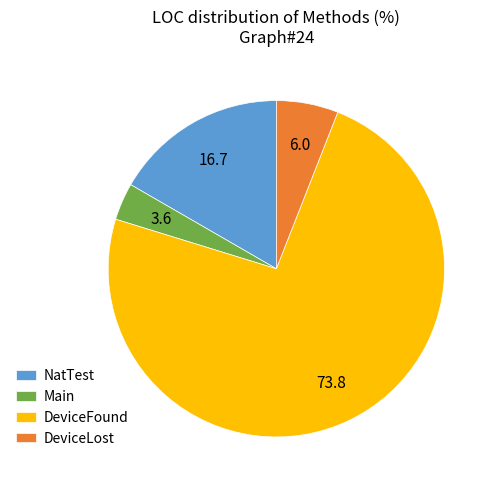

Which category accounts for the majority?

DeviceFound